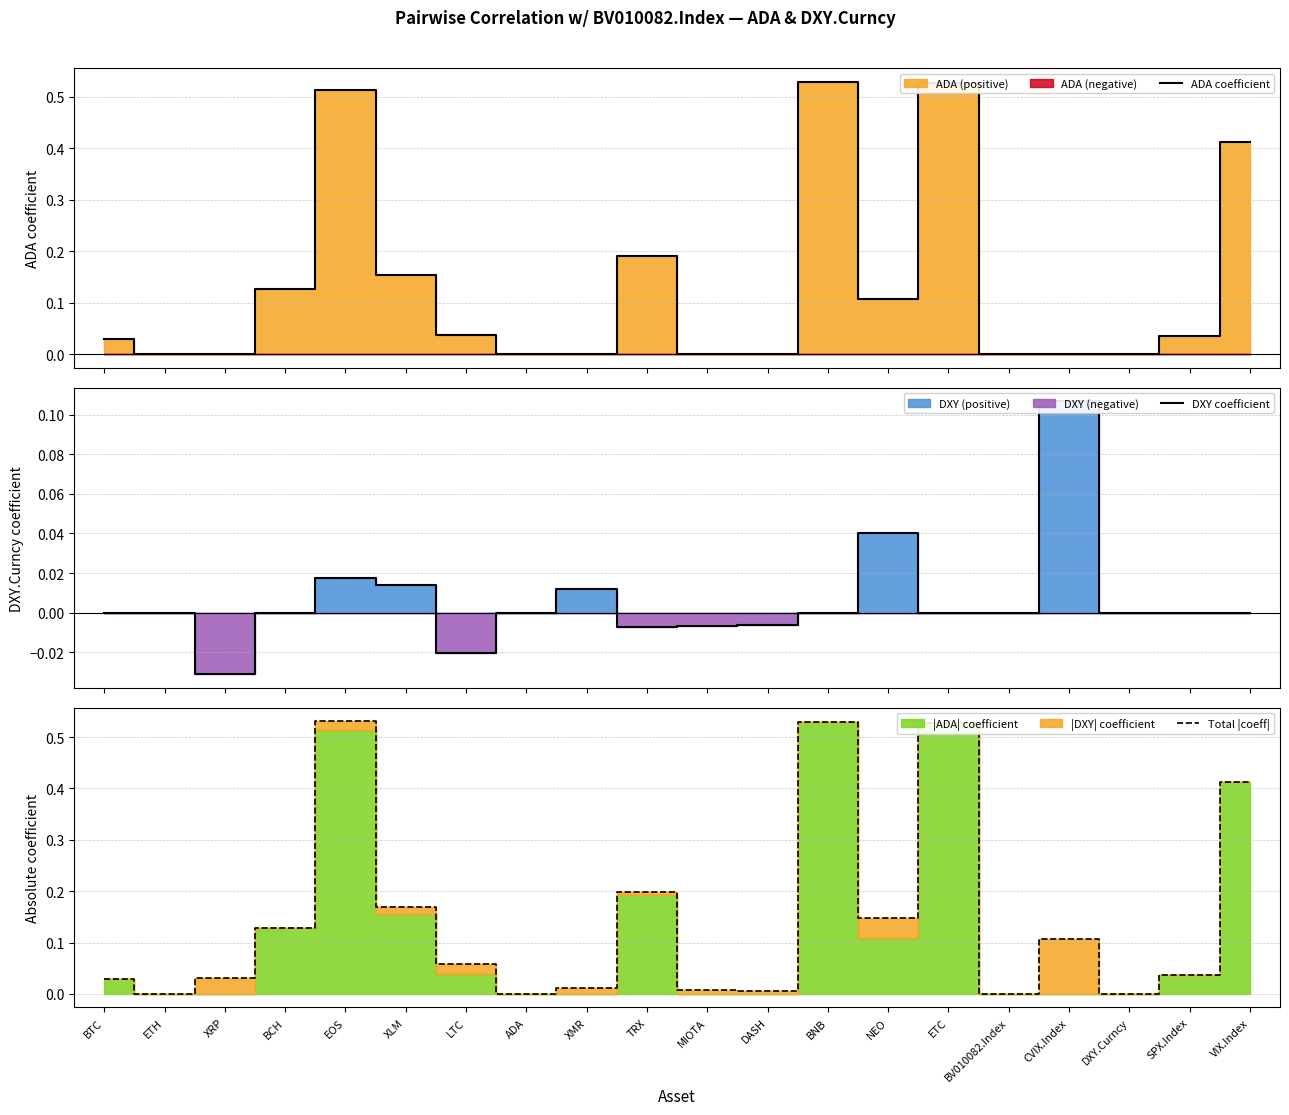

True or false: ADA coefficient and Total |coeff| intersect in this chart.

False